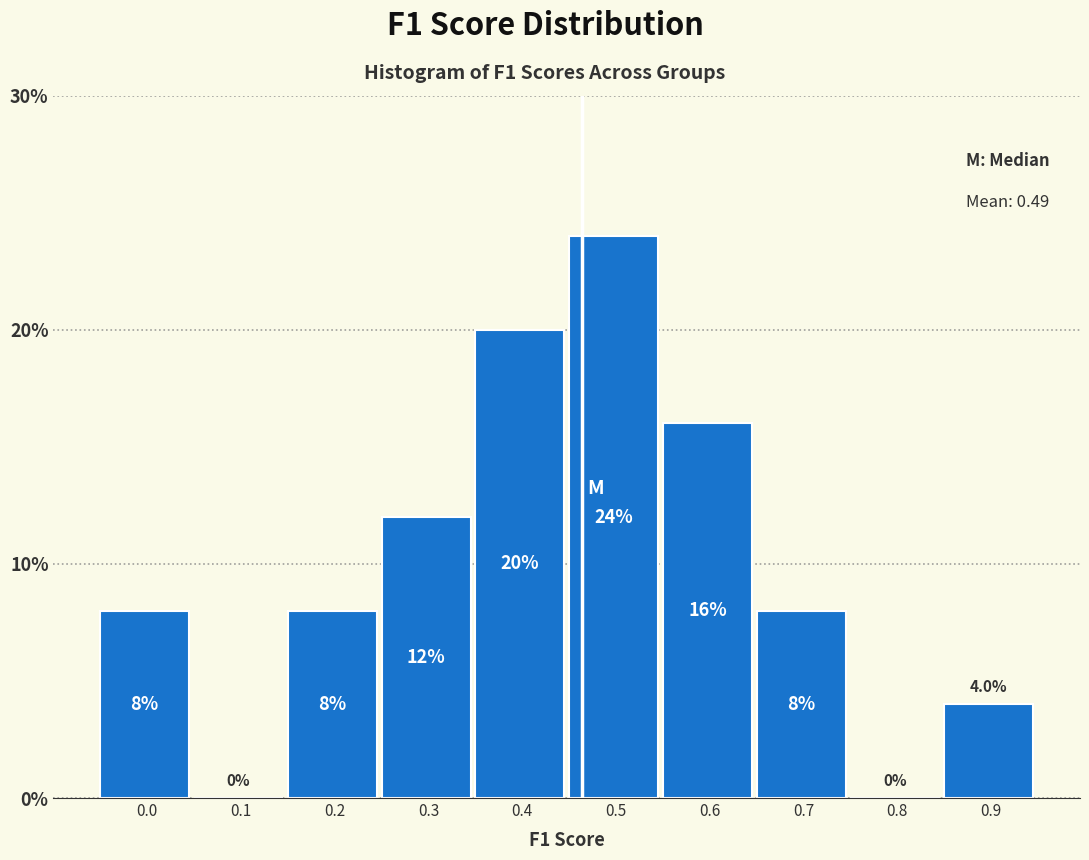

Reading left to right, extract all data points from this chart.

0.0=8	0.1=0	0.2=8	0.3=12	0.4=20	0.5=24	0.6=16	0.7=8	0.8=0	0.9=4